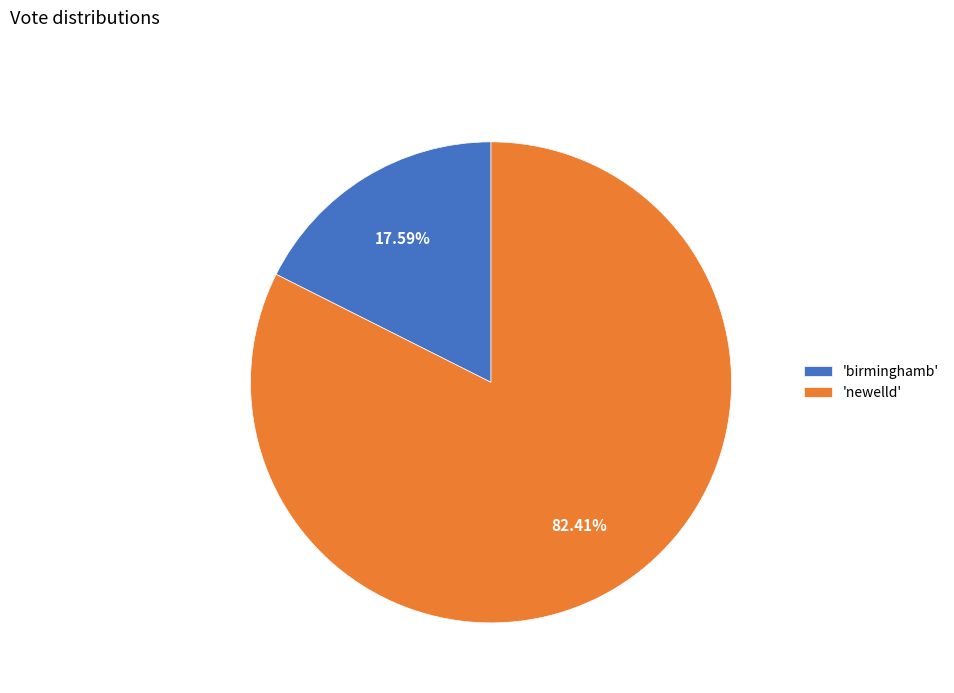

What is the ratio of the value at 'newelld' to the value at 'birminghamb'?

4.7